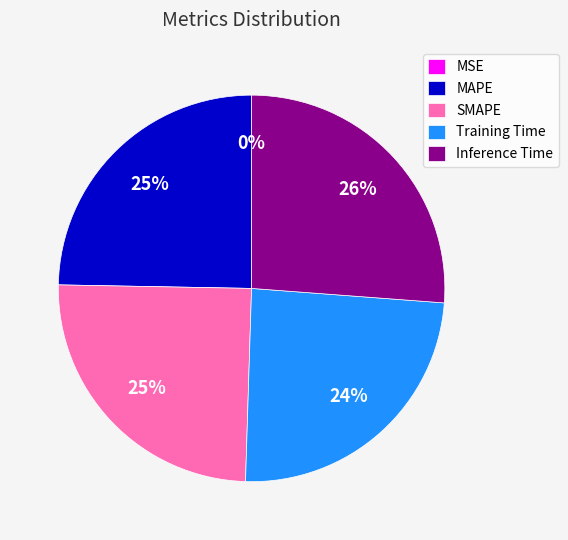

Is it true that Training Time is 24% of the pie?

True